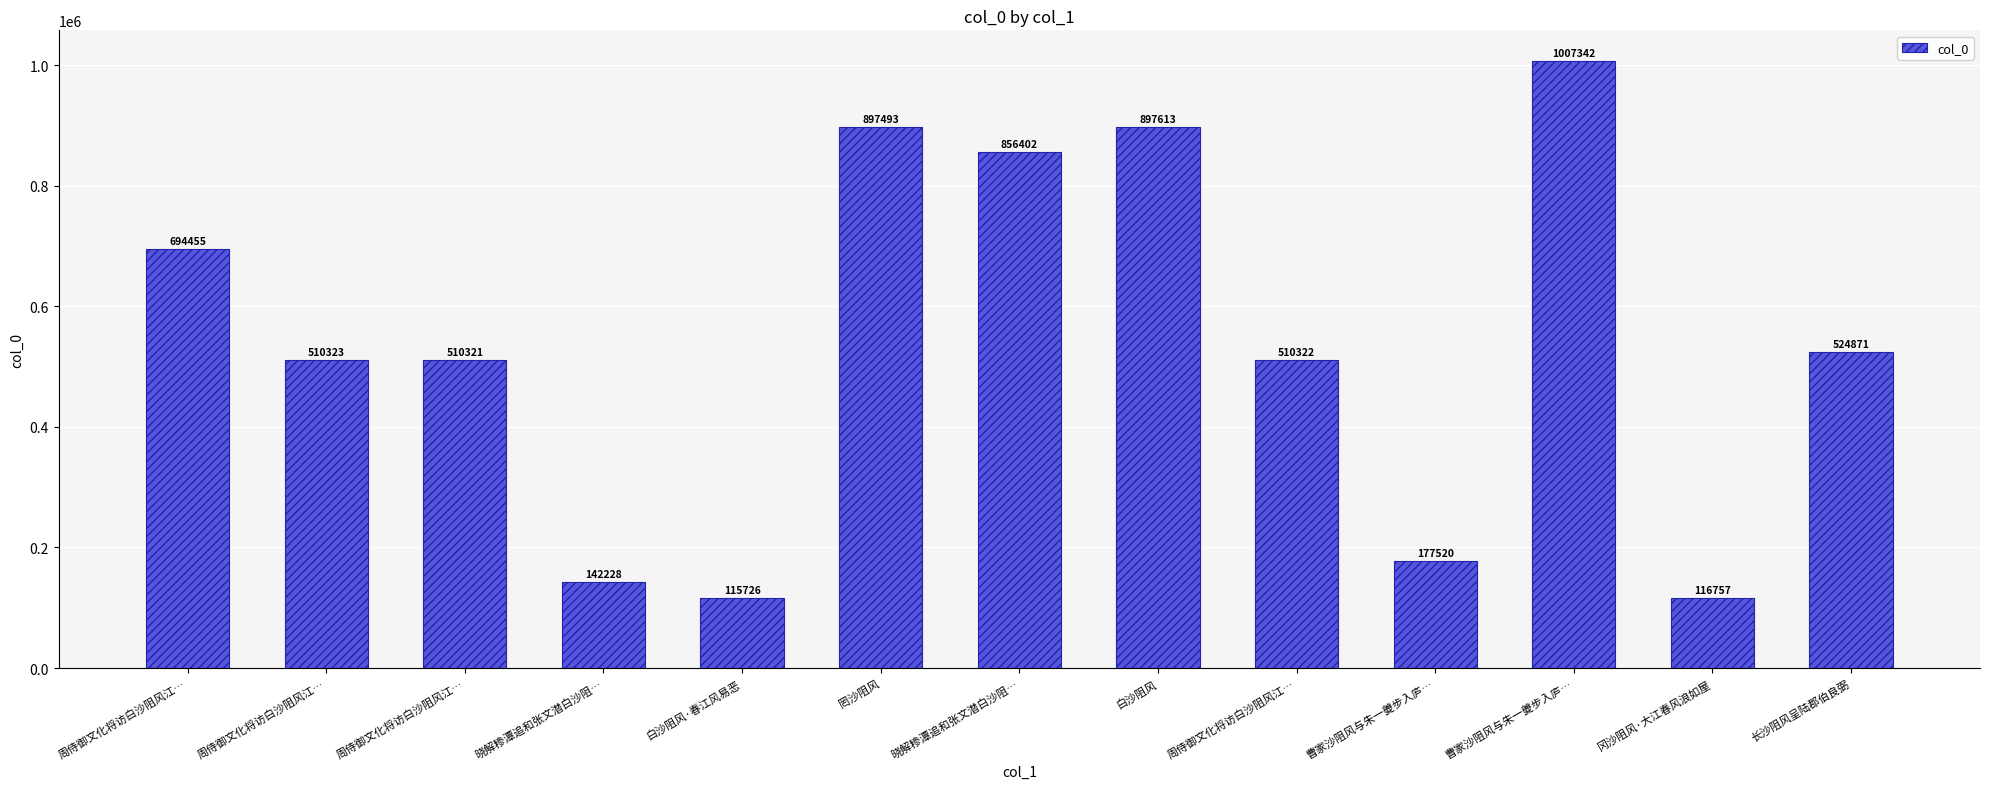

What is the change in value from 周侍御文化将访白沙阻风江… to 冈沙阻风·大江春风浪如屋?

-393564